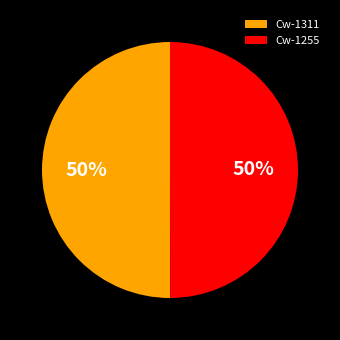

To the nearest percent, what percentage of the pie is Cw-1255?

50%